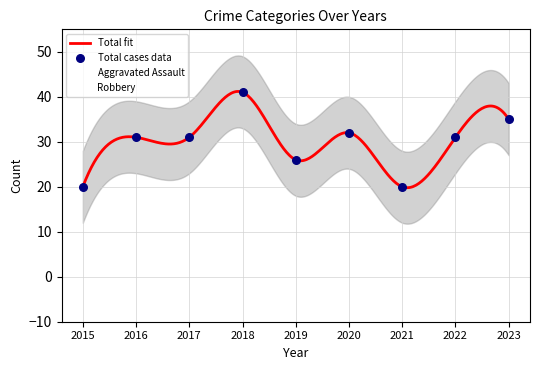

What is the minimum value for Total fit?

19.8